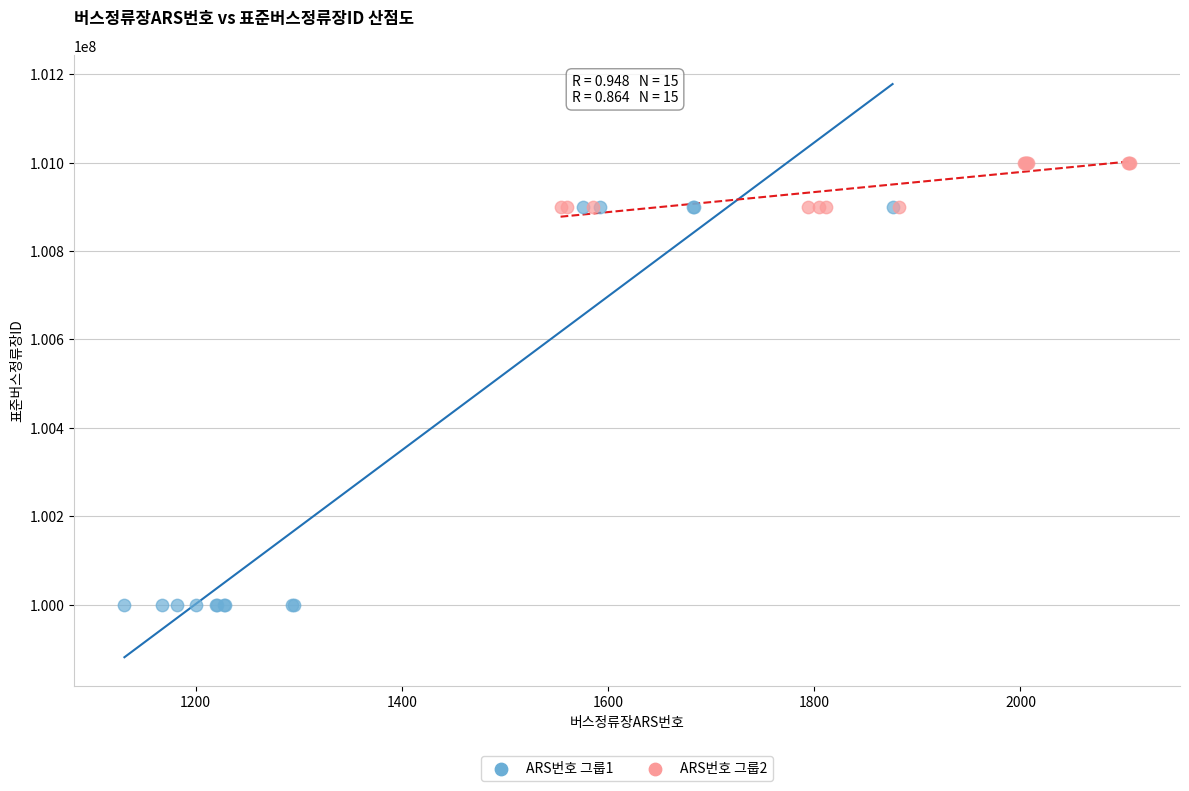

What are all the series names shown in the legend?

ARS번호 그룹1, ARS번호 그룹2